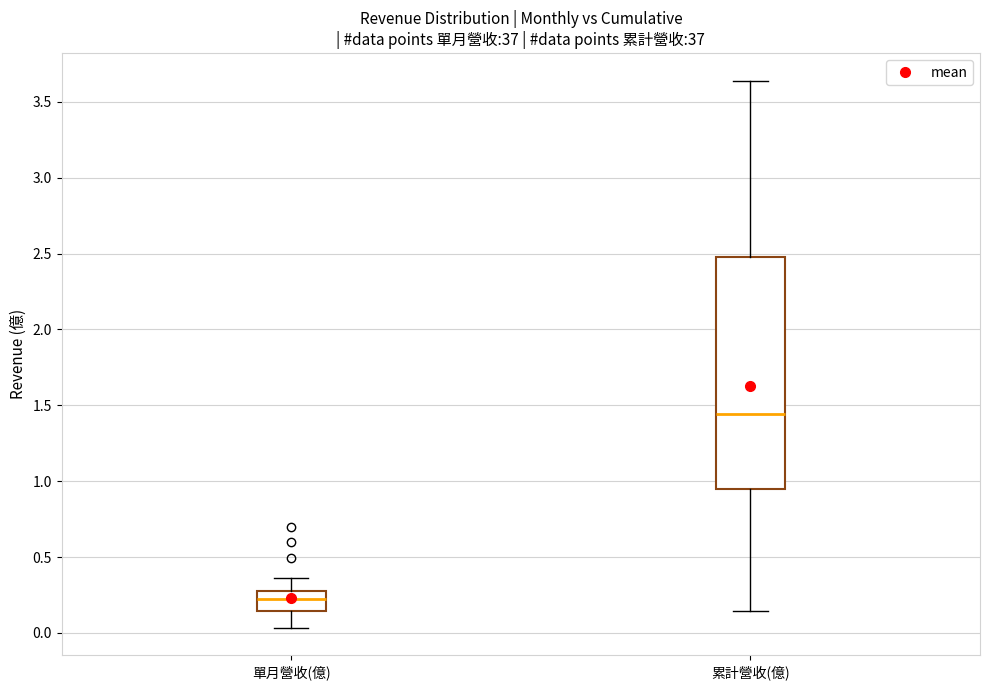

Reading left to right, transcribe this box plot: for each box, give where its median line is, the range the box spans, and where its two whiskers end, as read against the y-axis. The values are not printed on the chart, so give them approximately, as read against the axis.

單月營收(億): median 0.25, box 0.15 to 0.30, whiskers 0.05 to 0.35
累計營收(億): median 1.45, box 0.95 to 2.50, whiskers 0.15 to 3.65